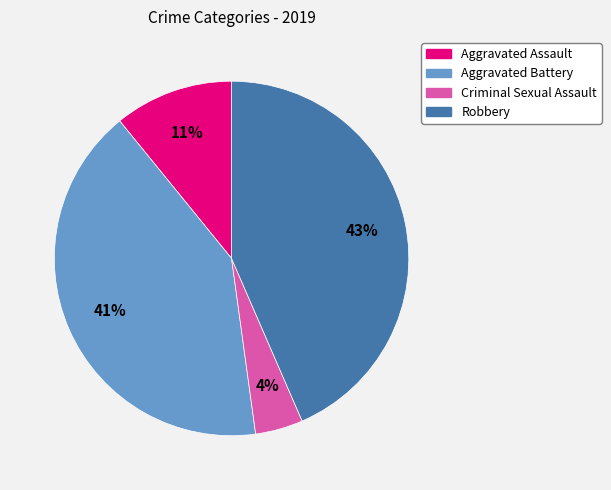

To the nearest percent, what is the average slice percentage?

25%